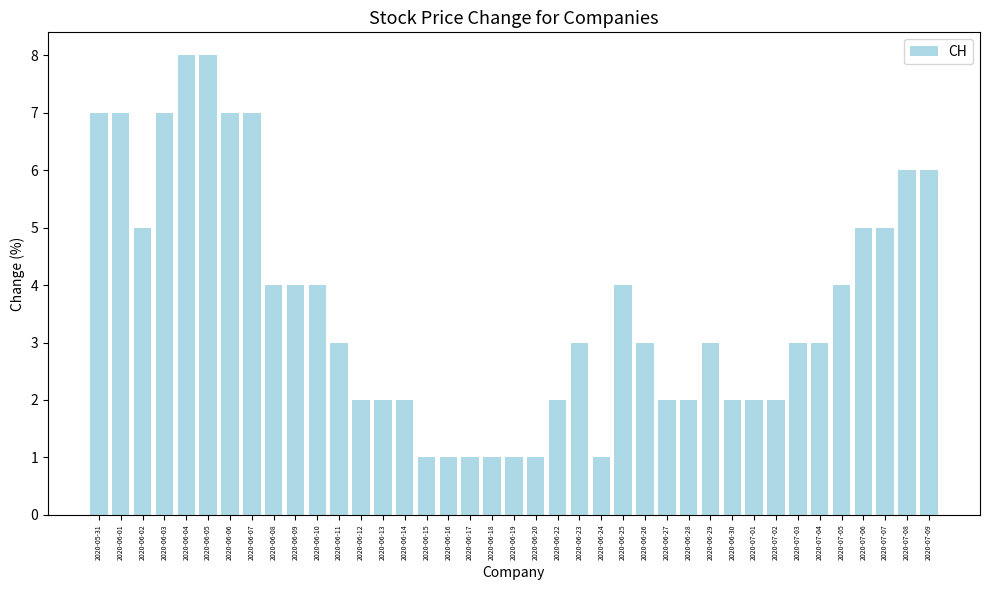

What is the value of the 14th bar from the left?

2